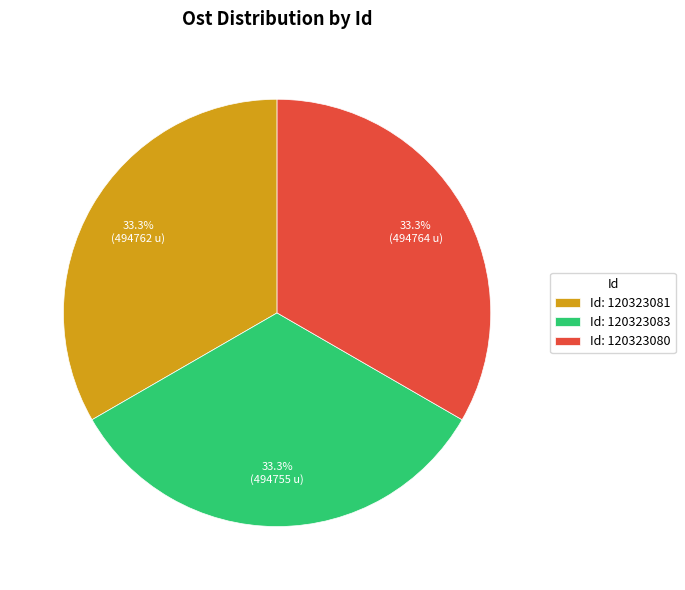

Is there any slice that represents more than half of the pie?

No